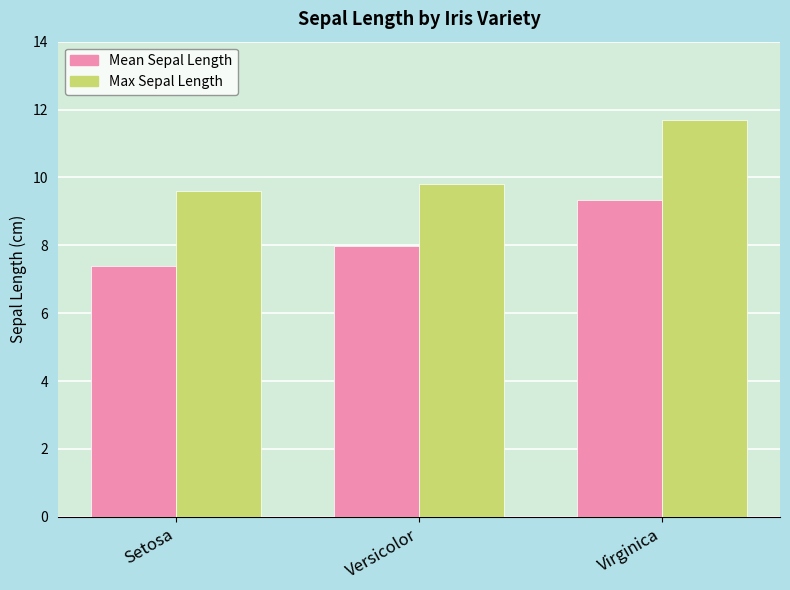

Rank the categories by Mean Sepal Length value from lowest to highest.

Setosa, Versicolor, Virginica